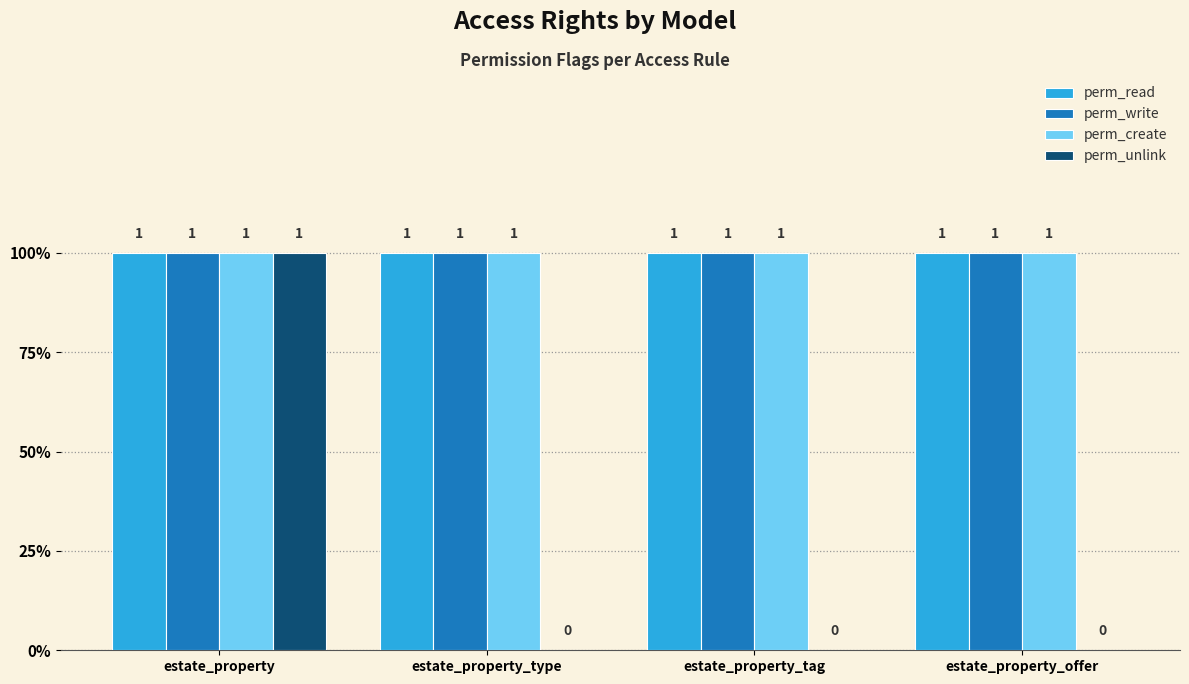

What is the maximum value for perm_create?

1